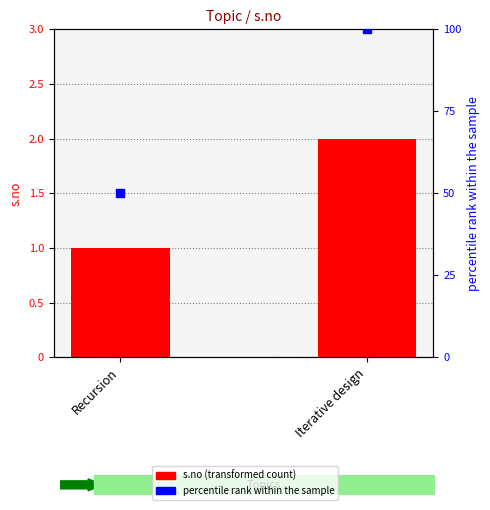

What are all the series names shown in the legend?

s.no, percentile rank within the sample